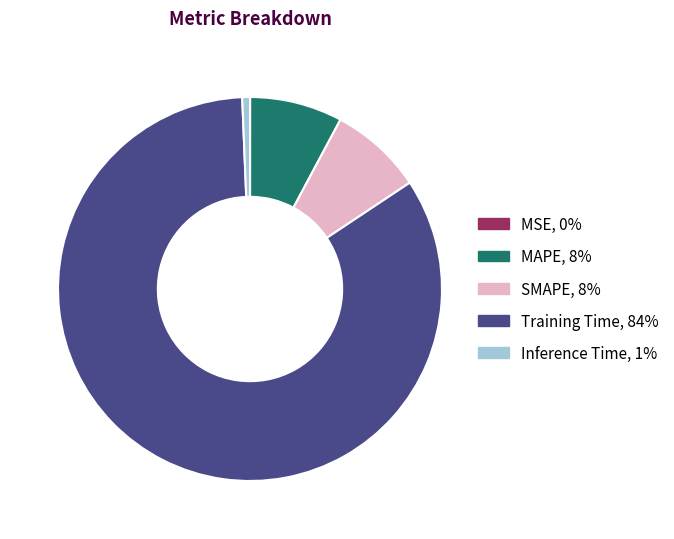

Which has a higher value, Inference Time or Training Time?

Training Time